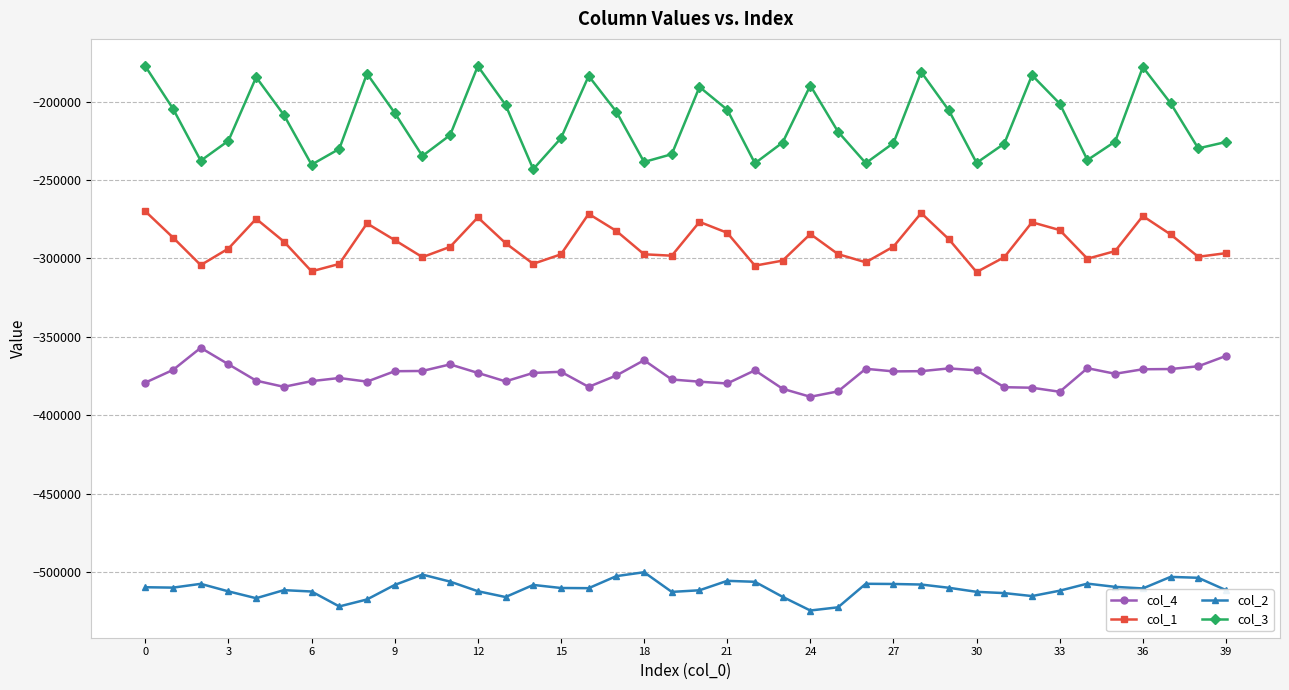

True or false: col_4 has more than 1 points higher than both neighbors.

True